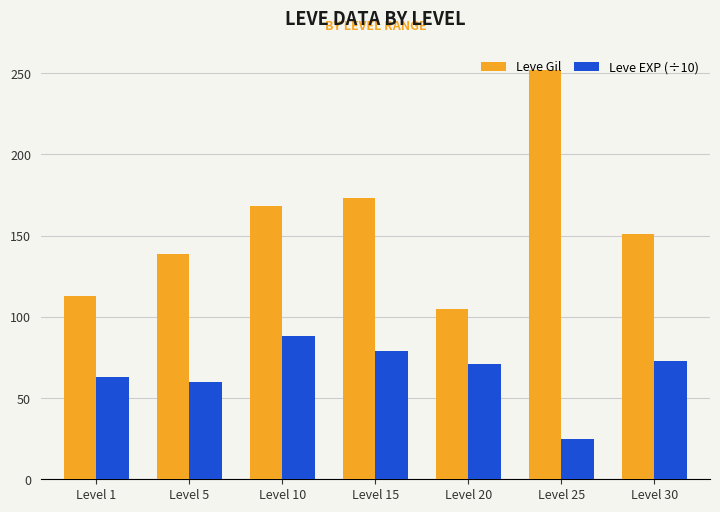

Which series has the largest total across all categories?

Leve Gil